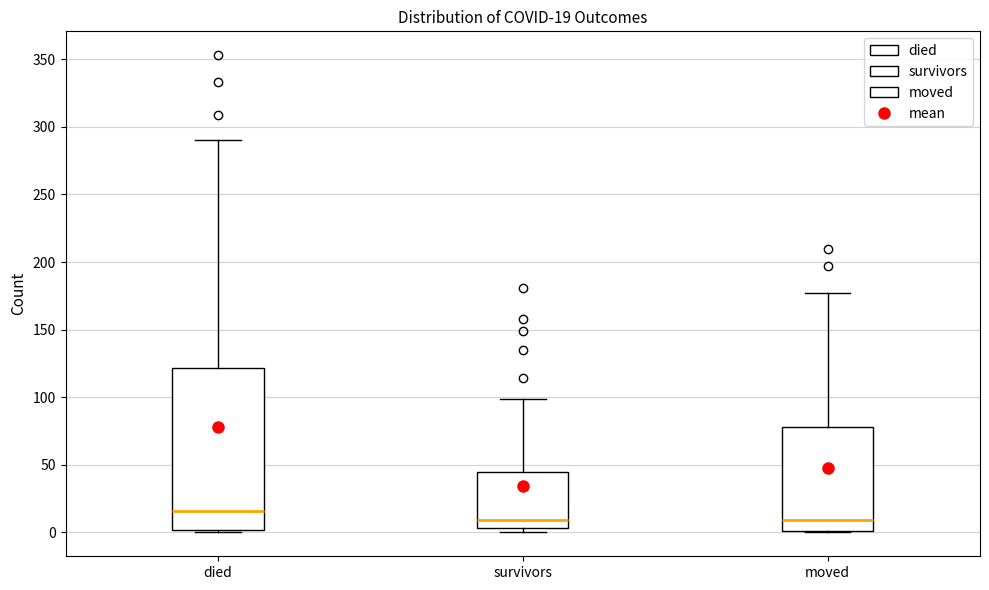

Which box has the highest median line?

died